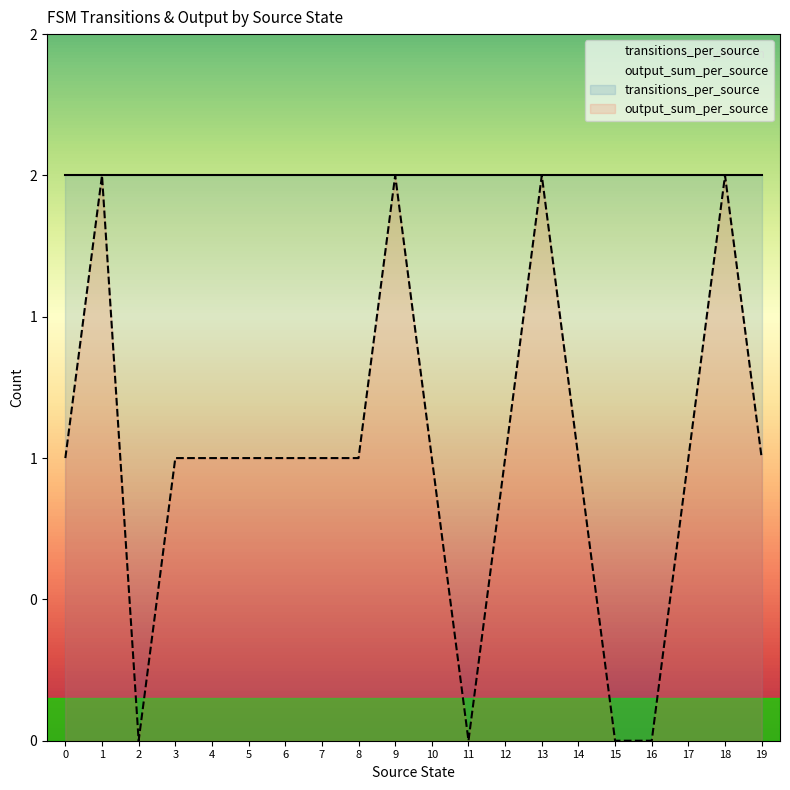

List the labels in order of value, largest first.

1, 9, 13, 18, 0, 3, 4, 5, 6, 7, 8, 10, 12, 14, 17, 19, 2, 11, 15, 16